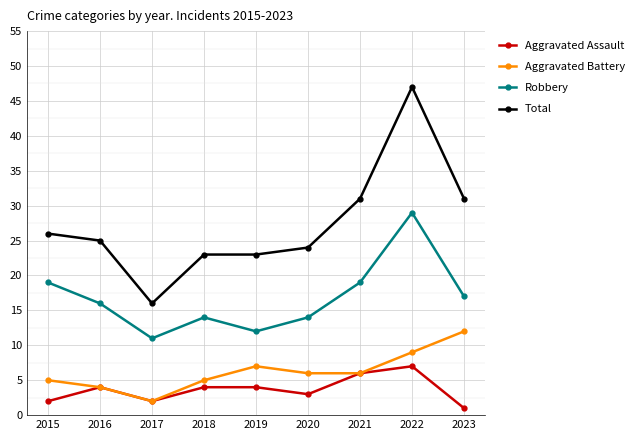

The Robbery series shows 17 at 2023. True or false?

True